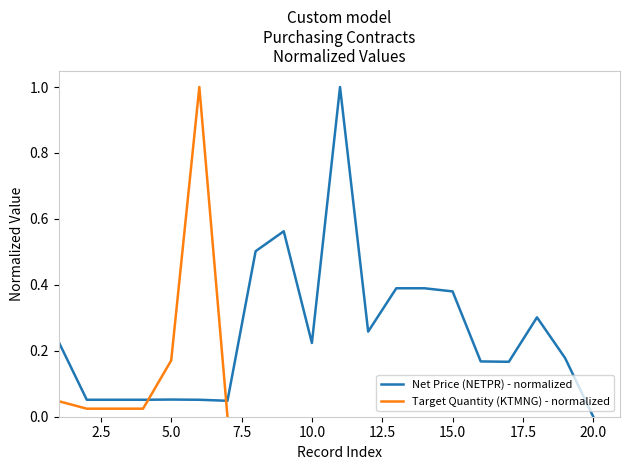

Rank the categories by value from highest to lowest.

11, 9, 8, 13, 14, 15, 18, 12, 1, 10, 19, 16, 17, 5, 2, 3, 4, 6, 7, 20